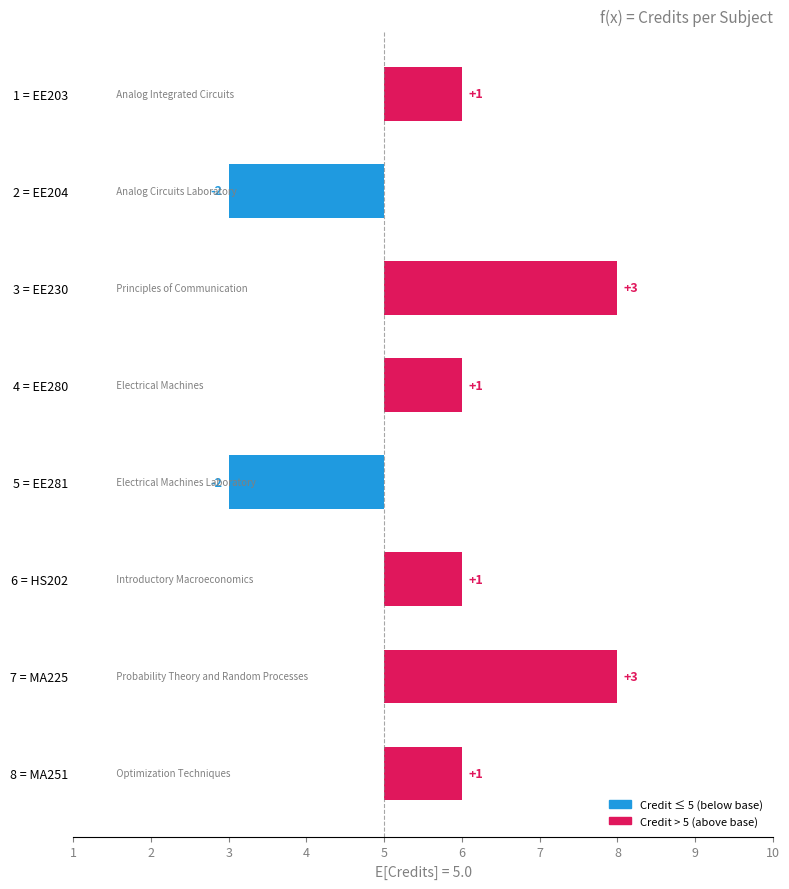

How many values exceed 1?

2